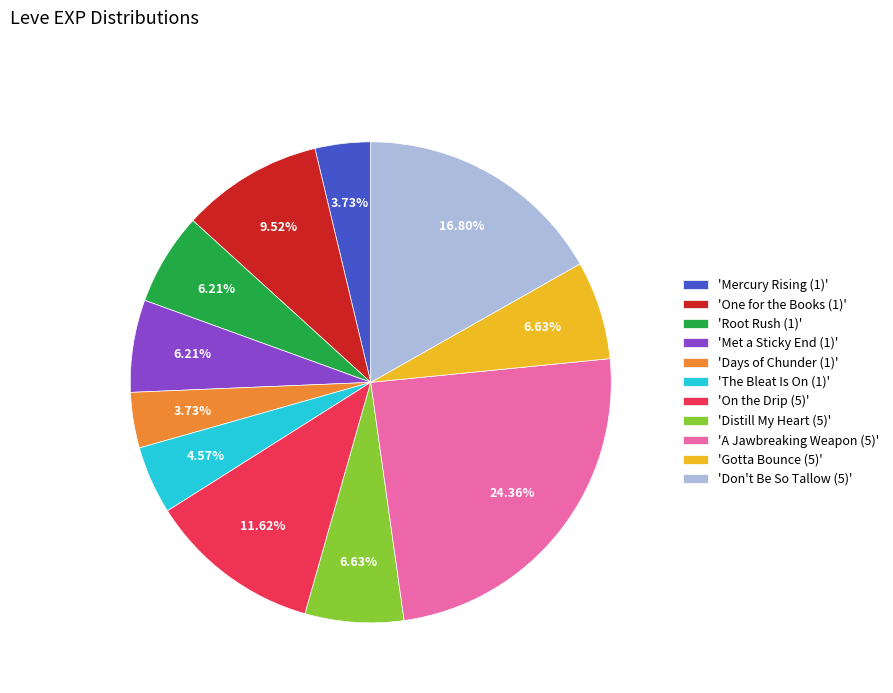

To the nearest percent, what is the average slice percentage?

9%